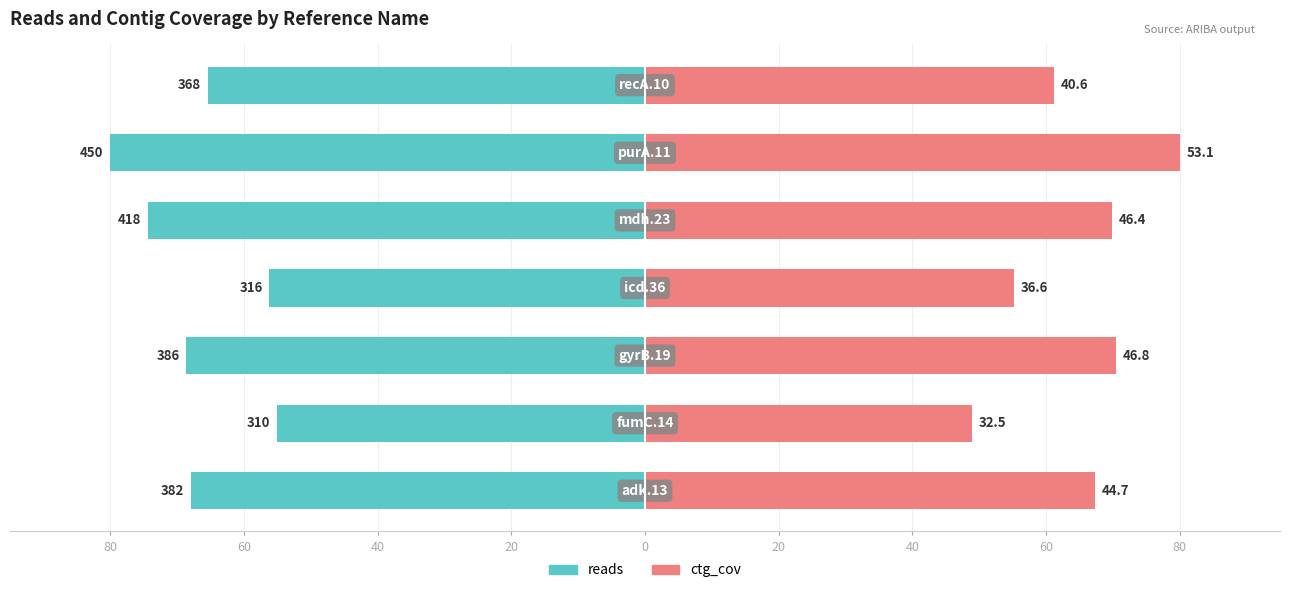

At 20, list the series in order from smallest to largest.

reads, ctg_cov